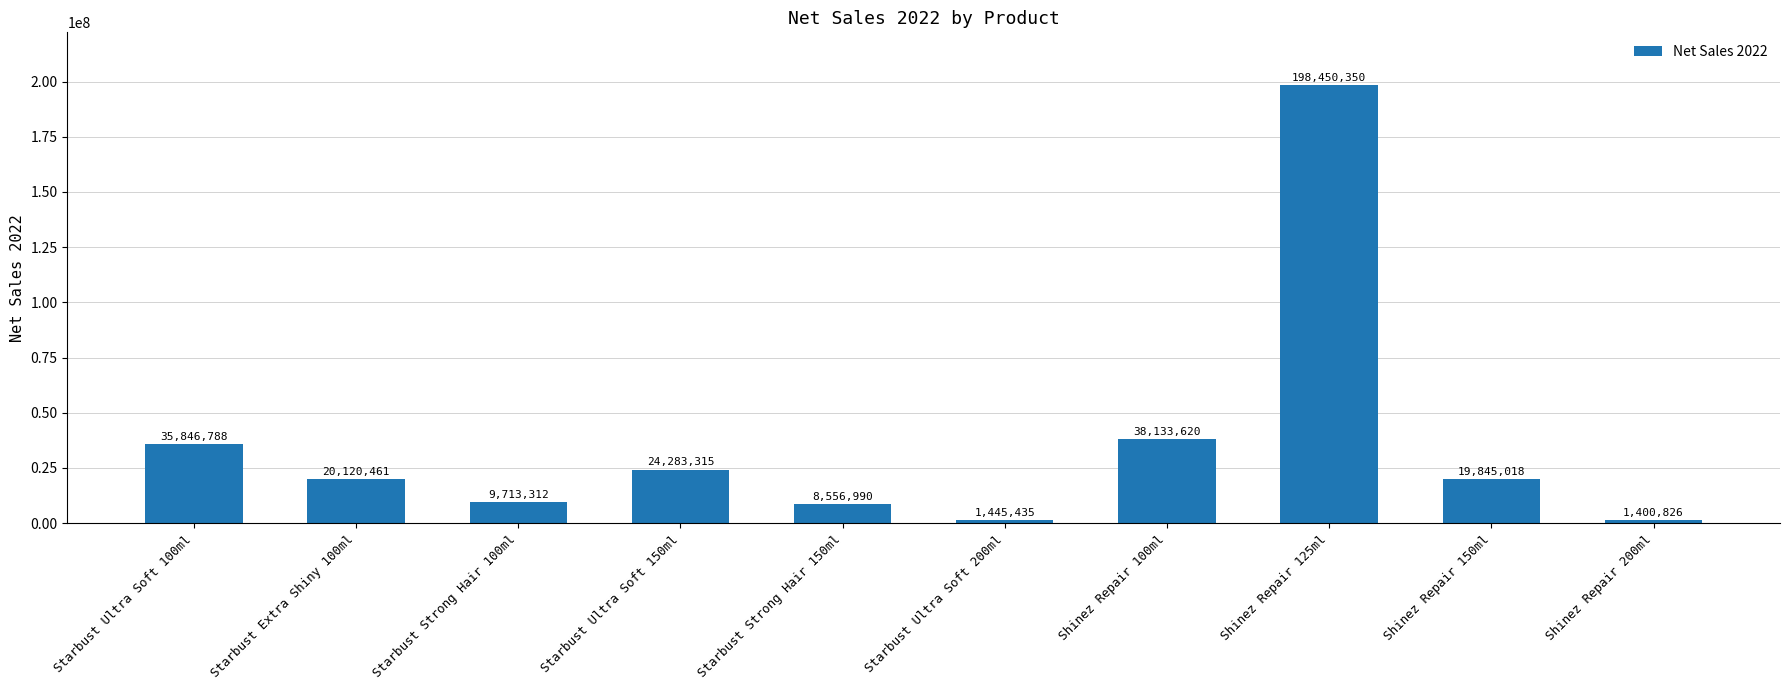

What is the difference between the second highest and minimum values?

36732794